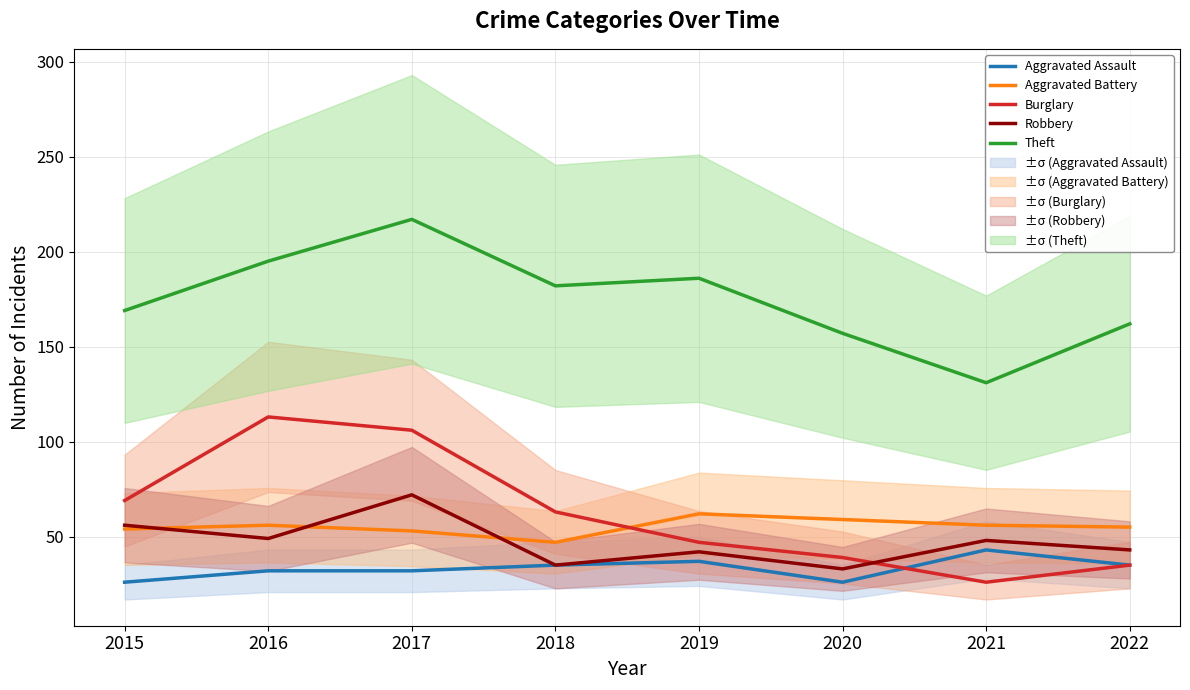

Which series has the widest spread of values?

Burglary